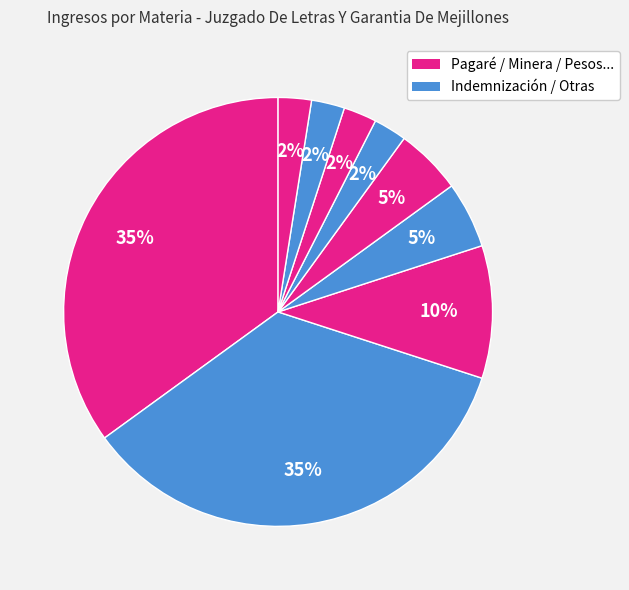

Count the number of slices in the pie.

9